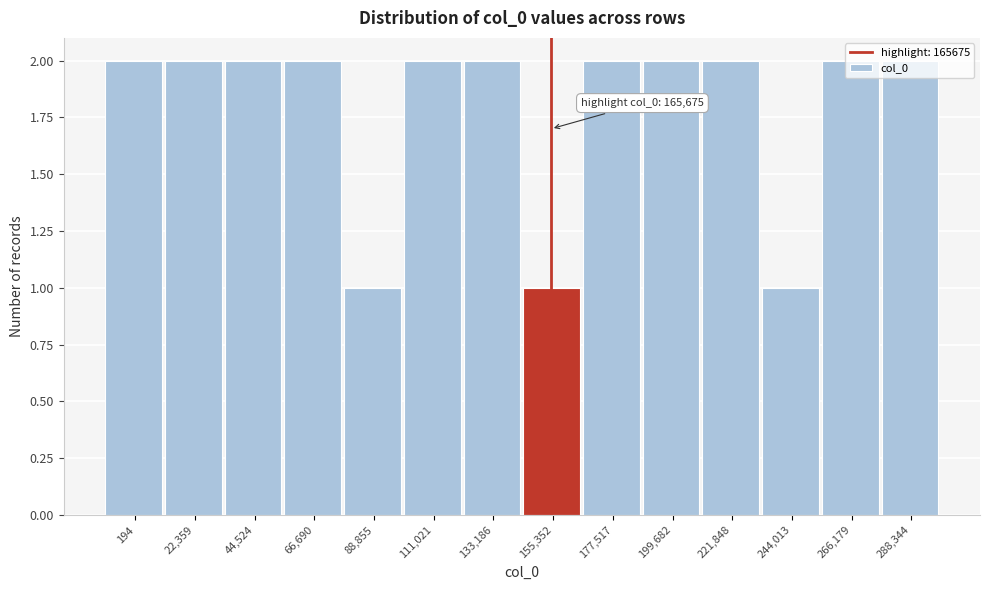

The chart shows a value of 1 at 194. True or false?

False